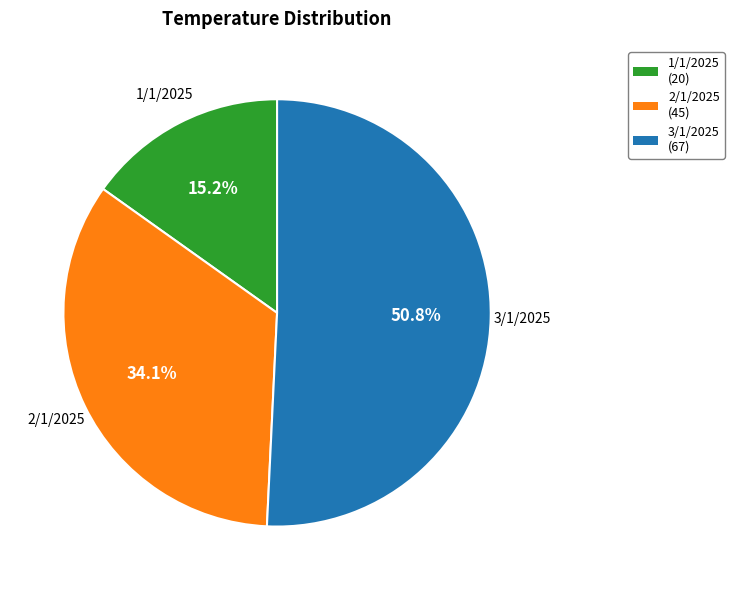

Which has a higher value, 3/1/2025 or 2/1/2025?

3/1/2025